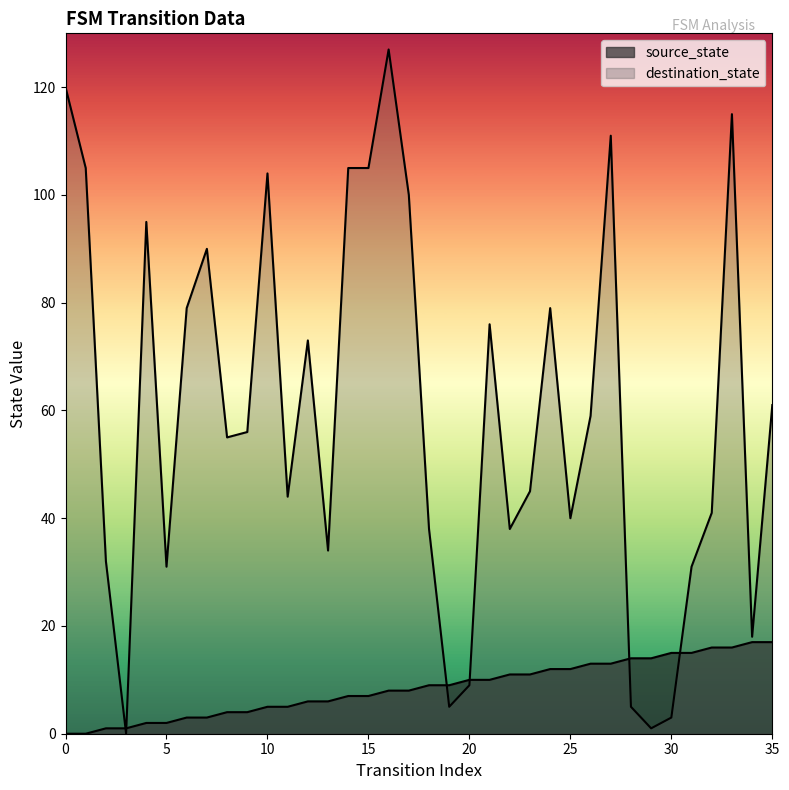

Does the chart have visible grid lines?

No